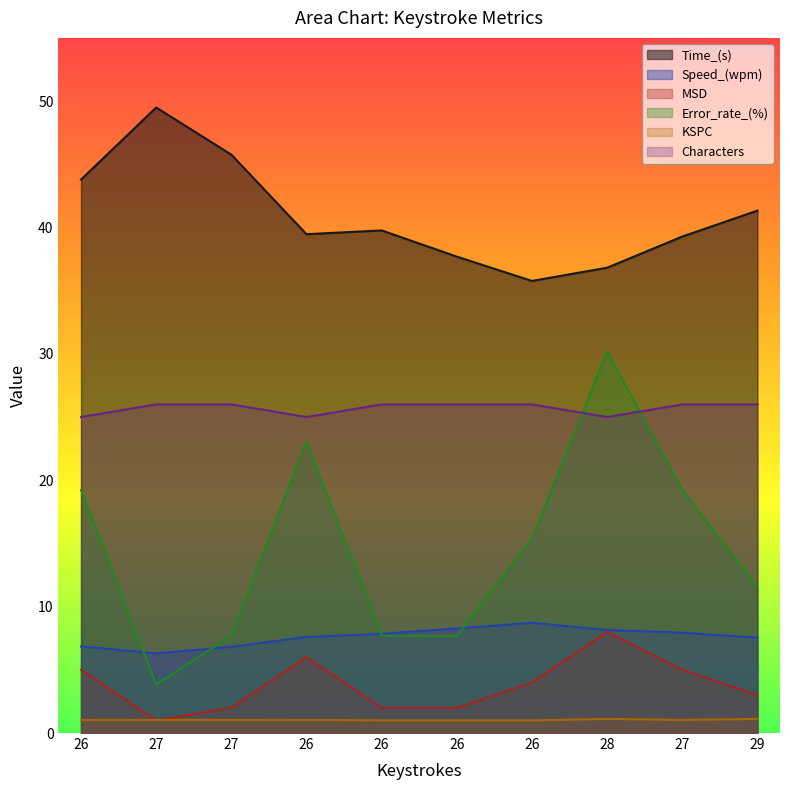

What is the sum of the MSD values at 26 and 26?

11.0